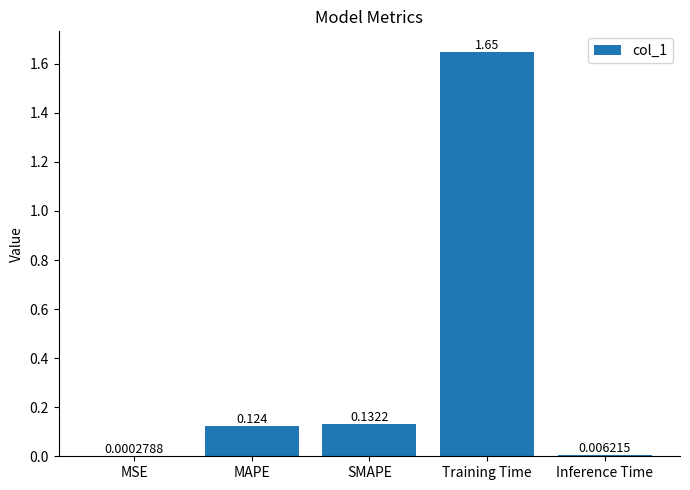

At which category does the chart reach its peak across all series?

Training Time